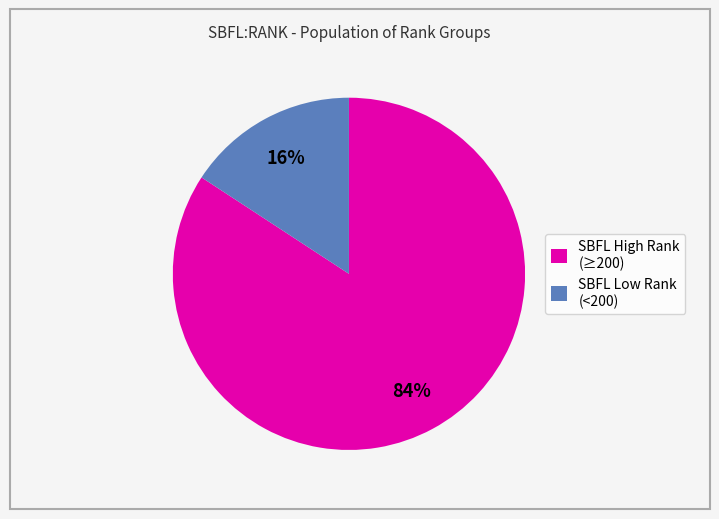

Rank the categories by value from lowest to highest.

SBFL Low Rank (<200), SBFL High Rank (≥200)